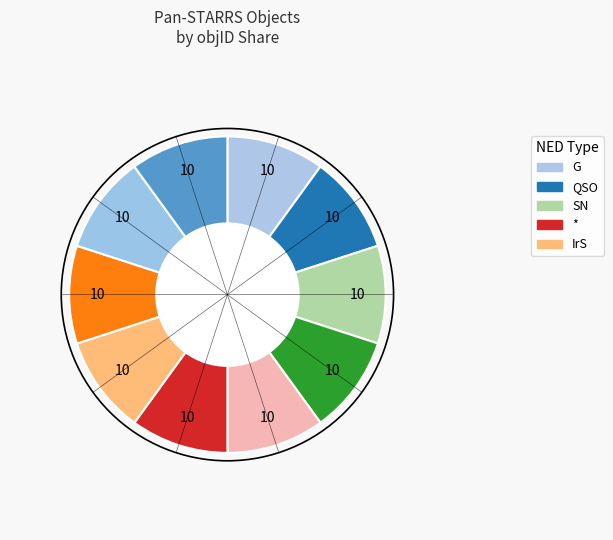

Rank the categories by value from lowest to highest.

PSO J120445.858+092521.046, PSO J120444.005+092623.109, PSO J120446.896+092617.661, PSO J120447.522+092600.105, PSO J120449.594+092623.726, PSO J120449.600+092604.812, PSO J120449.912+092614.366, PSO J120443.263+092642.864, PSO J120447.005+092712.131, PSO J120448.927+092704.540